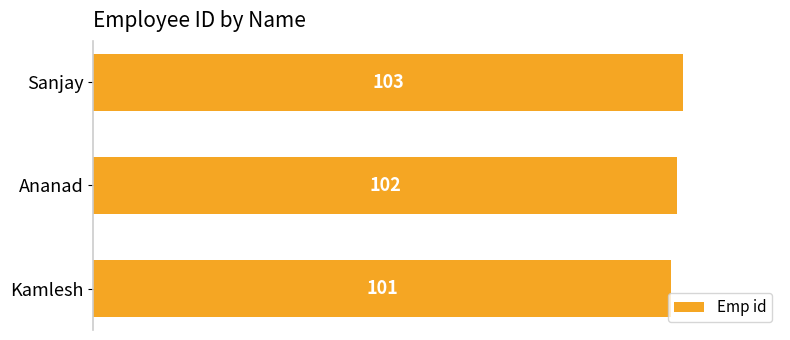

Is it true that the value at Kamlesh is 22?

False